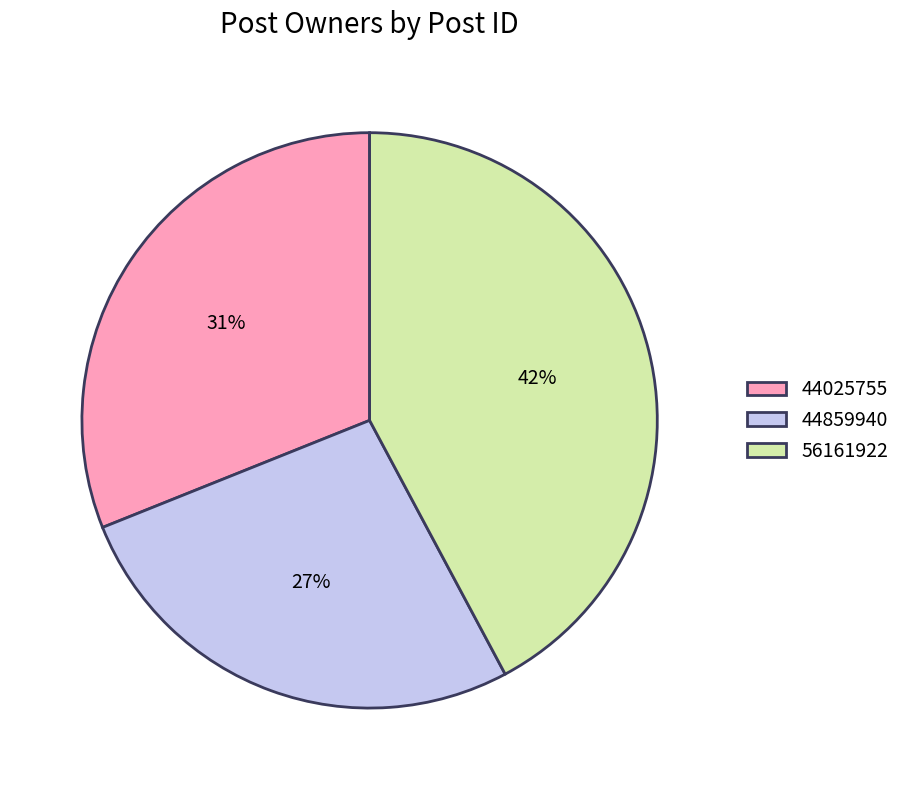

To the nearest percent, what percentage of the pie is 56161922?

42%